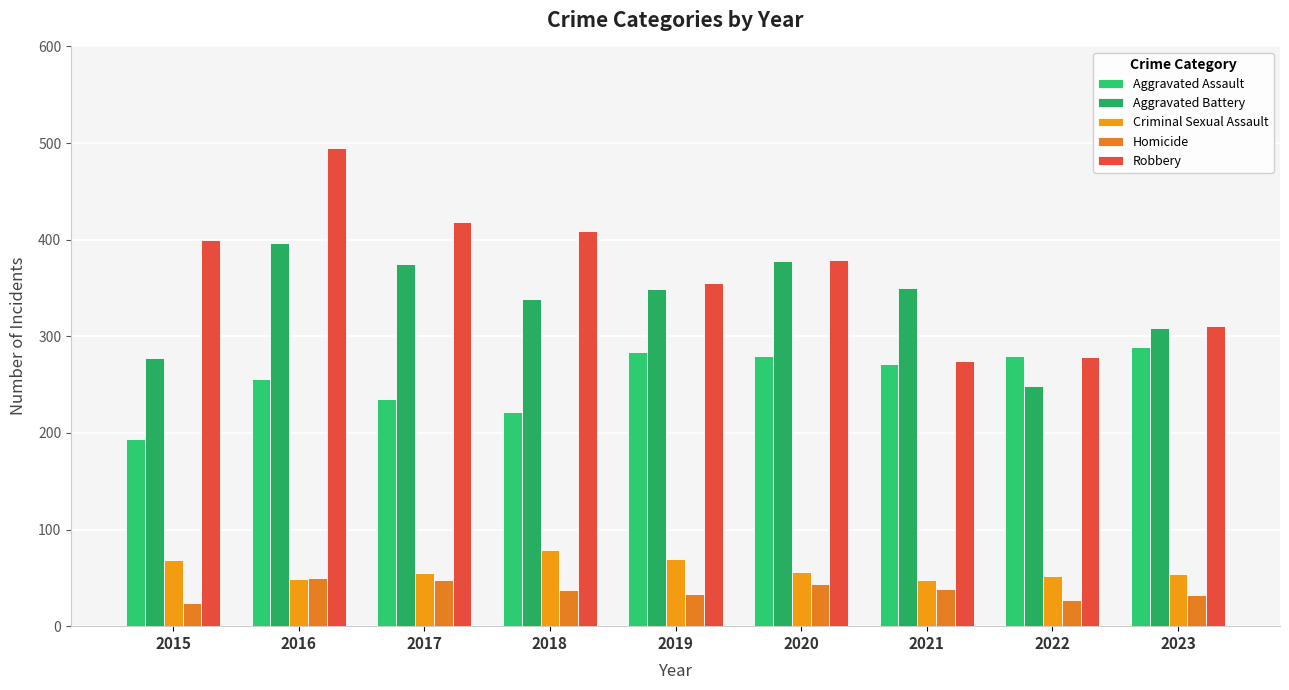

What is the value of the Criminal Sexual Assault bar at the 5th from the left?

69